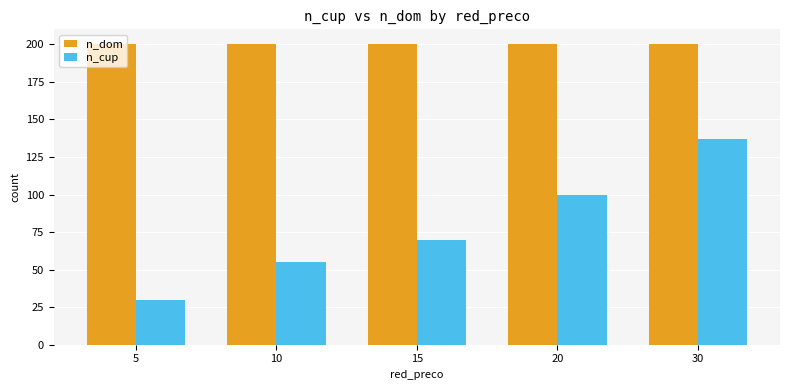

Is the value of n_dom at 30 greater than the value of n_cup at 30?

Yes